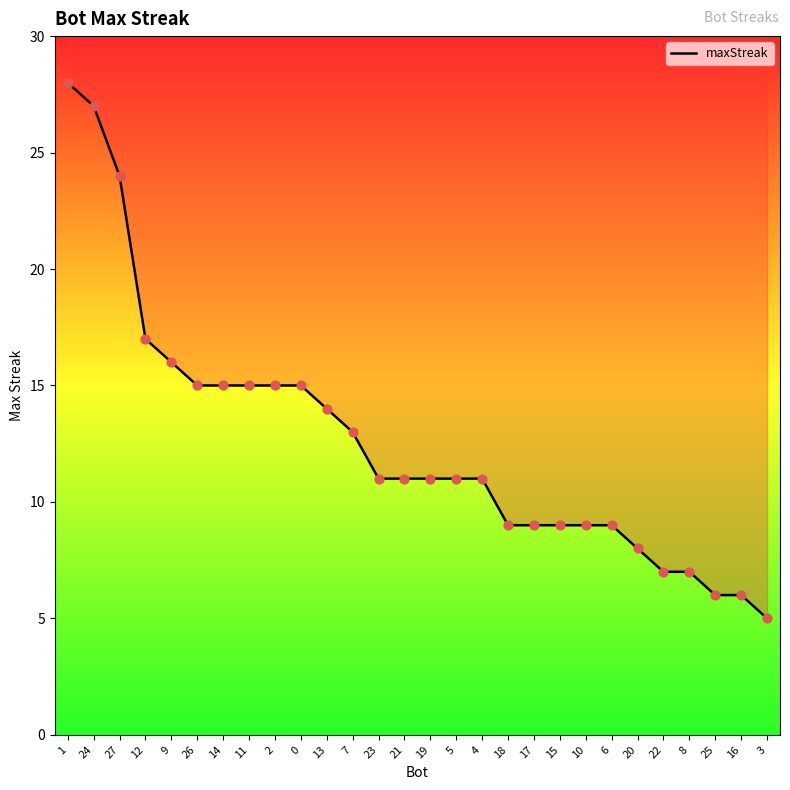

Which has a higher value, 22 or 10?

10